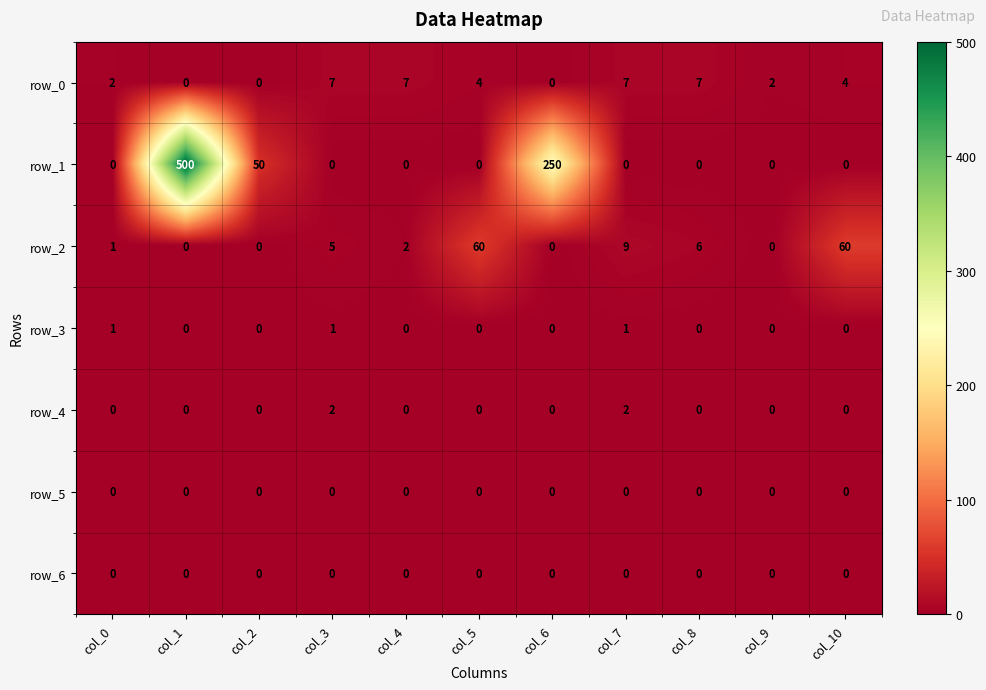

The value of row_1 at col_5 is 0. True or false?

True